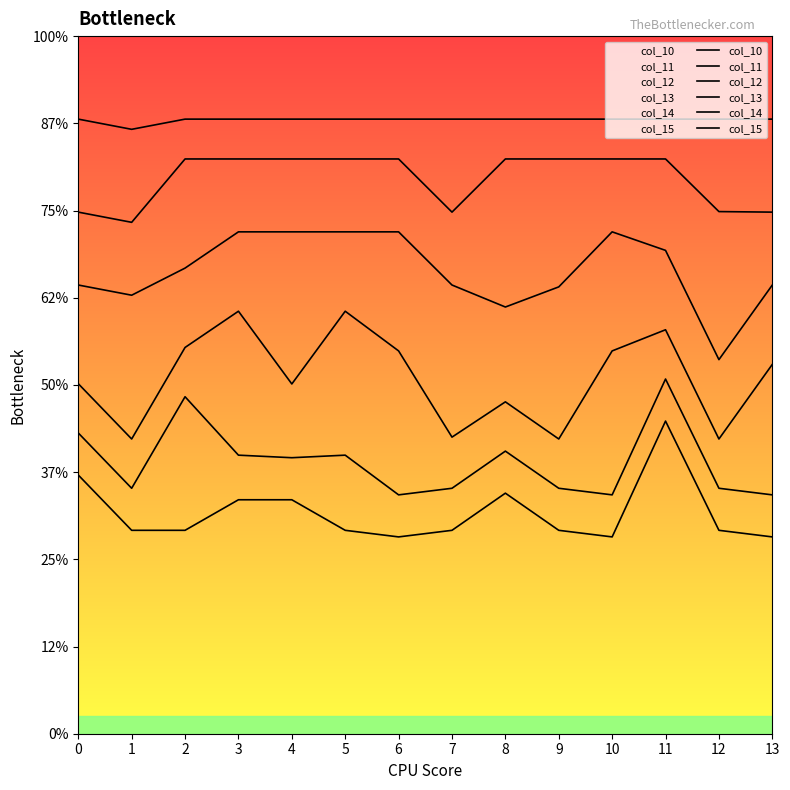

How many interior local valleys does the col_11 series have?

4